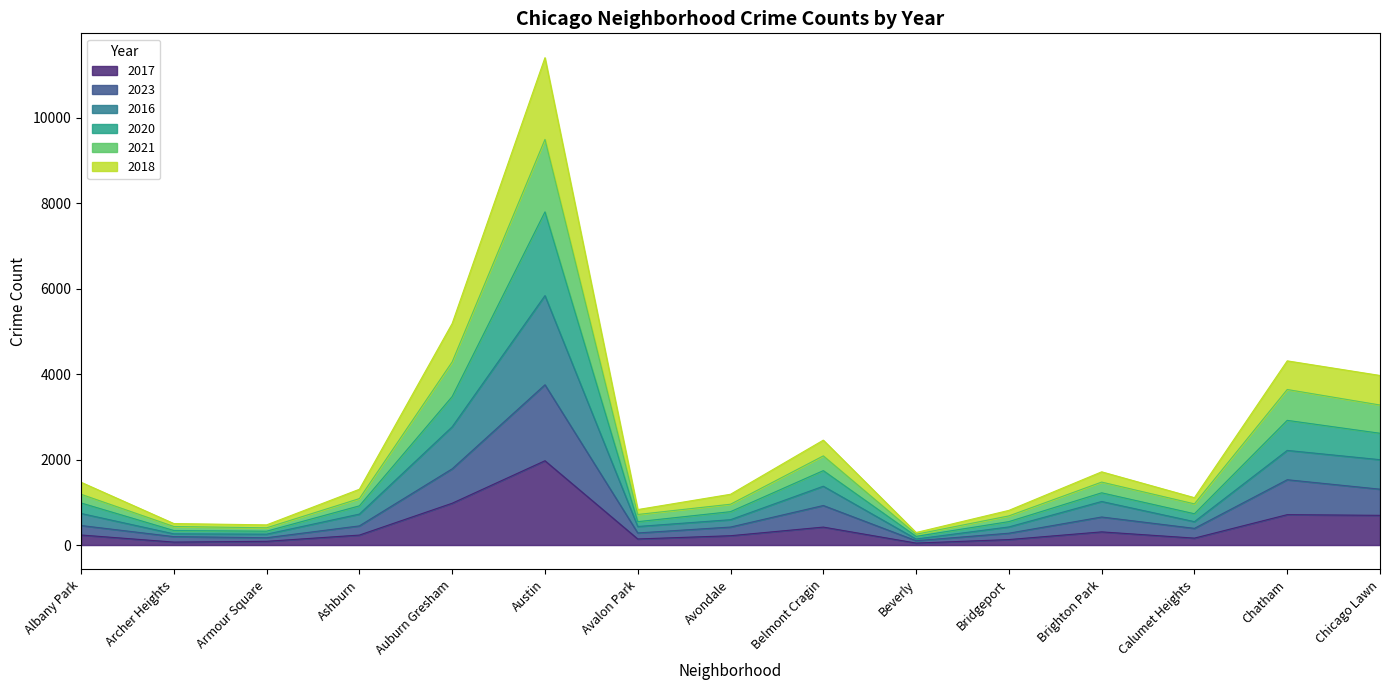

Reading left to right, transcribe all the data shown in this chart.

2017: 235	69	87	233	978	1972	142	218	420	46	128	308	162	711	695
2023: 457	197	171	448	1783	3749	283	421	925	101	277	656	390	1528	1307
2016: 739	262	254	724	2766	5835	434	593	1376	141	424	1019	547	2214	1997
2020: 985	340	324	917	3474	7794	547	781	1741	203	548	1222	732	2917	2615
2021: 1188	434	403	1087	4285	9489	715	955	2086	252	682	1473	963	3639	3276
2018: 1469	503	472	1305	5183	11401	830	1188	2454	293	811	1713	1108	4309	3967